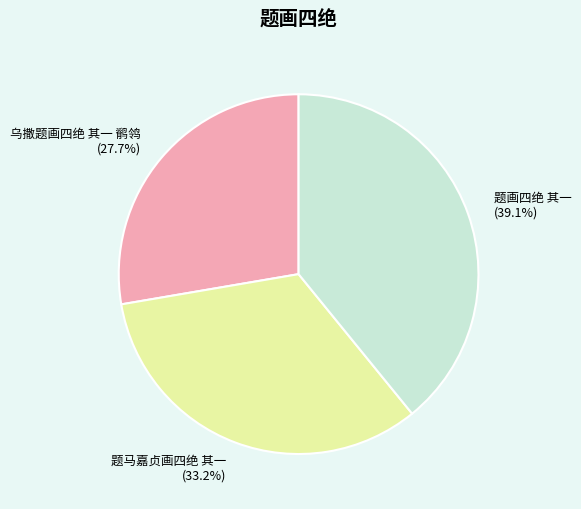

Is 乌撒题画四绝 其一 鹡鸰 the majority of the pie?

No